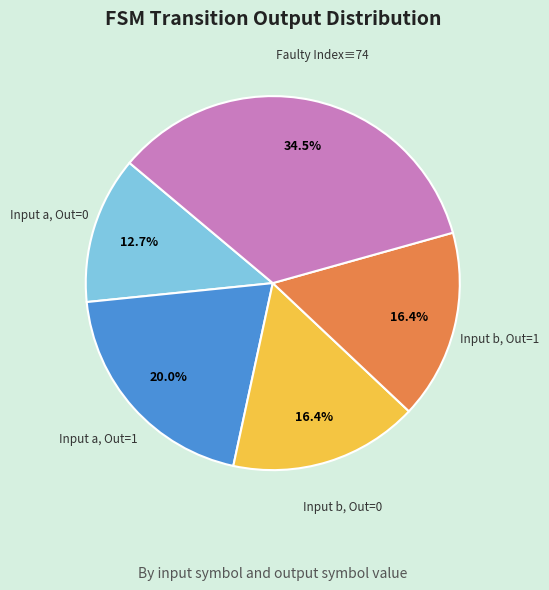

Is there any slice that represents more than half of the pie?

No